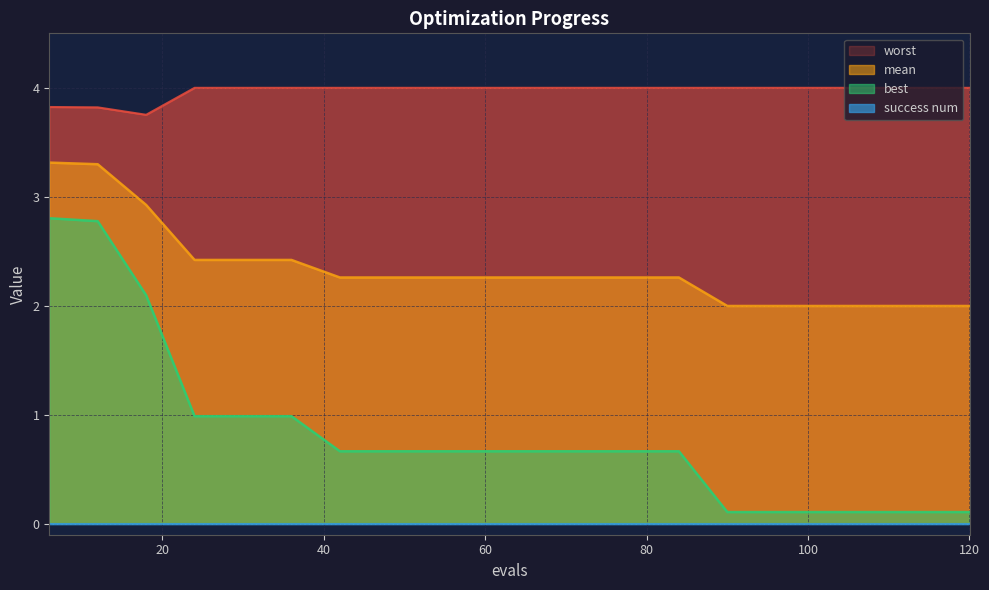

What is the maximum value for mean?

3.3